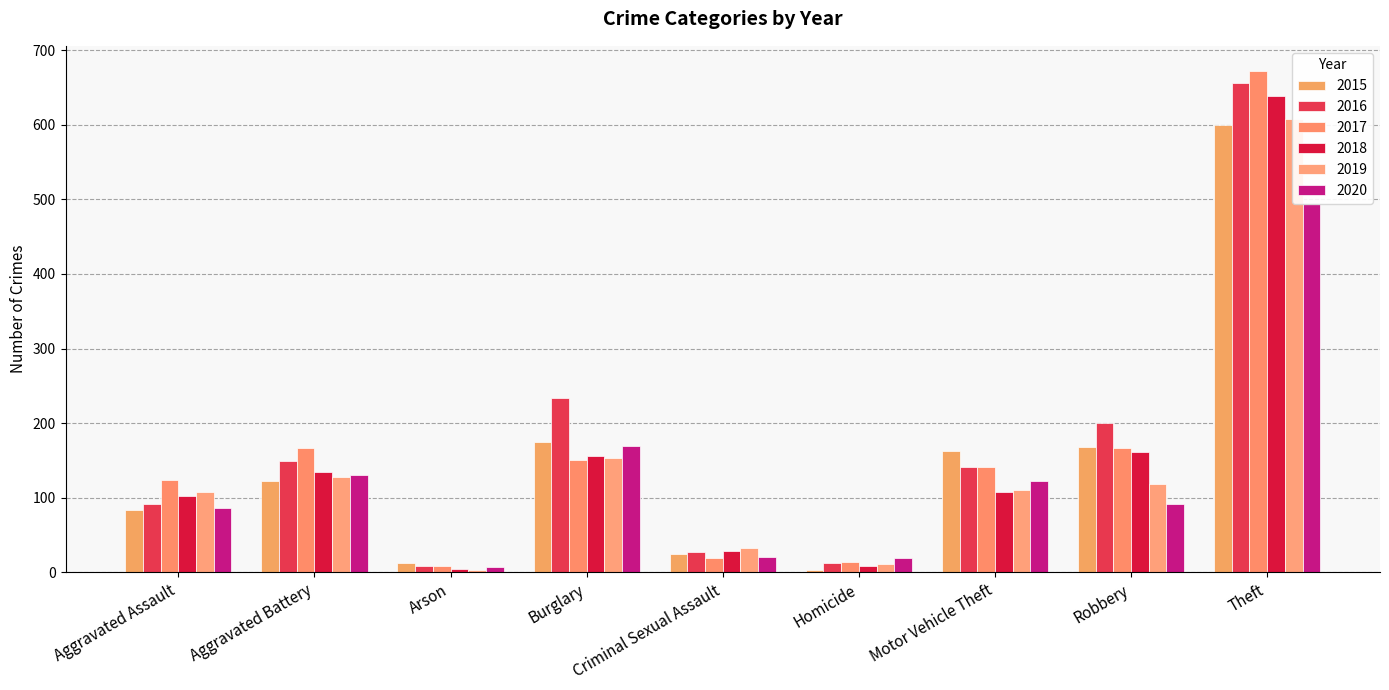

Which has a higher value, Burglary or Homicide?

Burglary